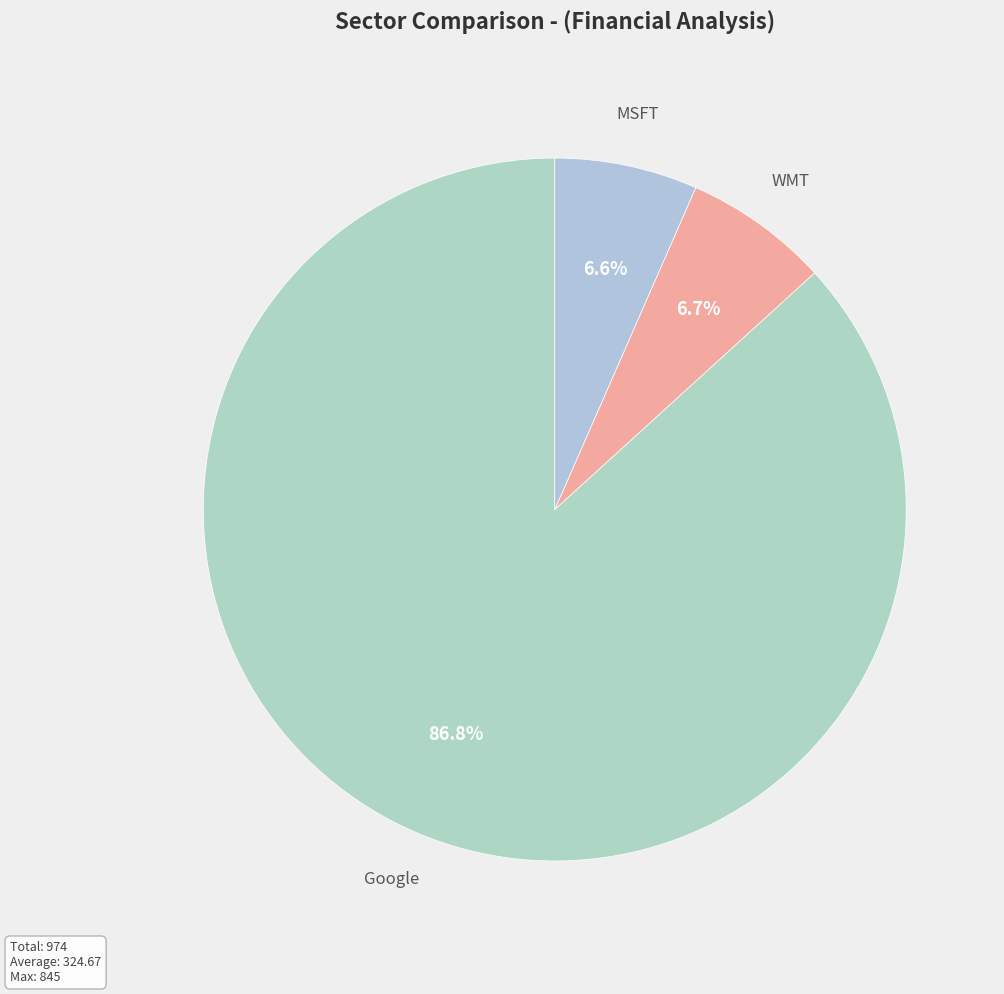

To the nearest percent, what is the difference between the Google and MSFT slice percentages?

80%